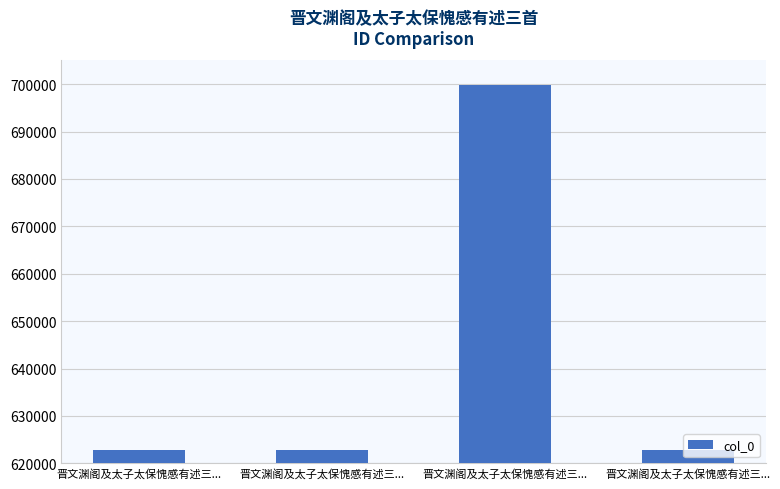

Approximately how many times larger is the value at 晋文渊阁及太子太保愧感有述三... compared to 晋文渊阁及太子太保愧感有述三...?

1.1